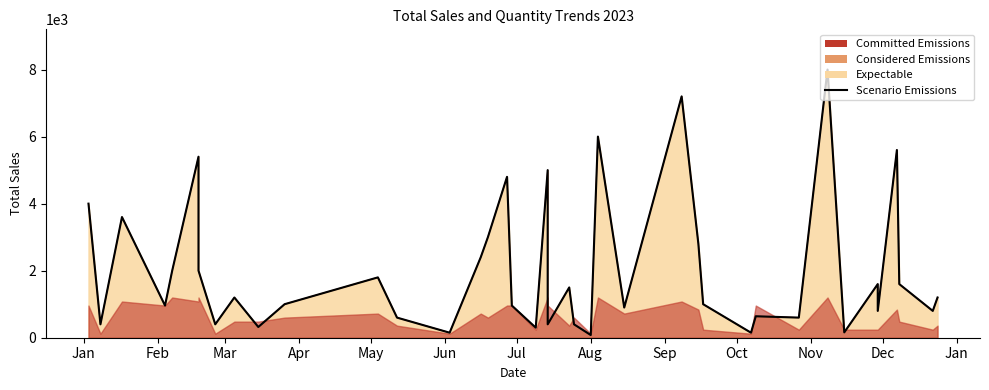

Count the number of categories in the chart.

40